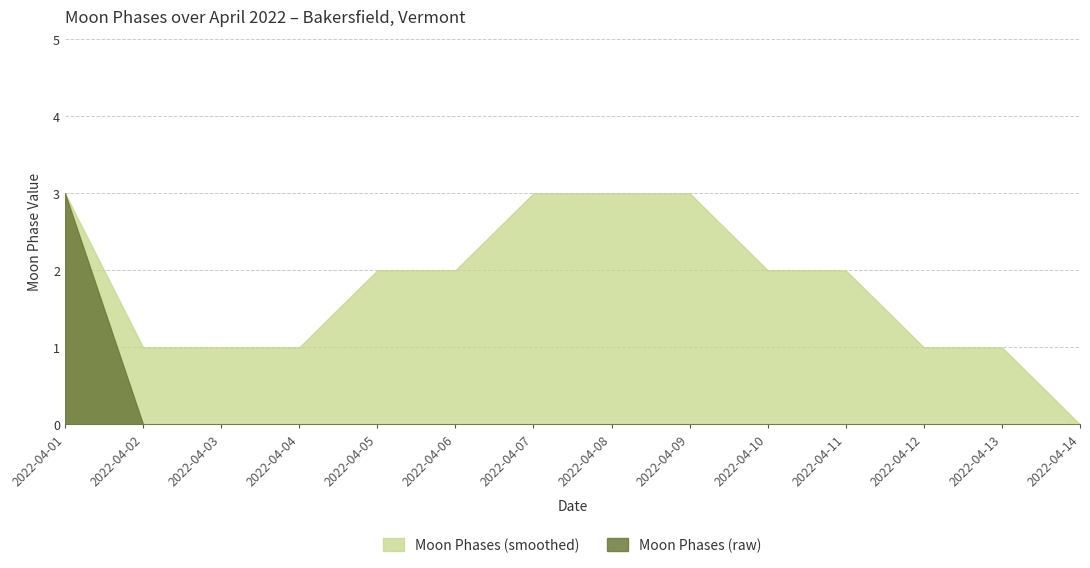

Rank the categories by Moon Phases (smoothed) value from highest to lowest.

2022-04-01, 2022-04-07, 2022-04-08, 2022-04-09, 2022-04-05, 2022-04-06, 2022-04-10, 2022-04-11, 2022-04-02, 2022-04-03, 2022-04-04, 2022-04-12, 2022-04-13, 2022-04-14